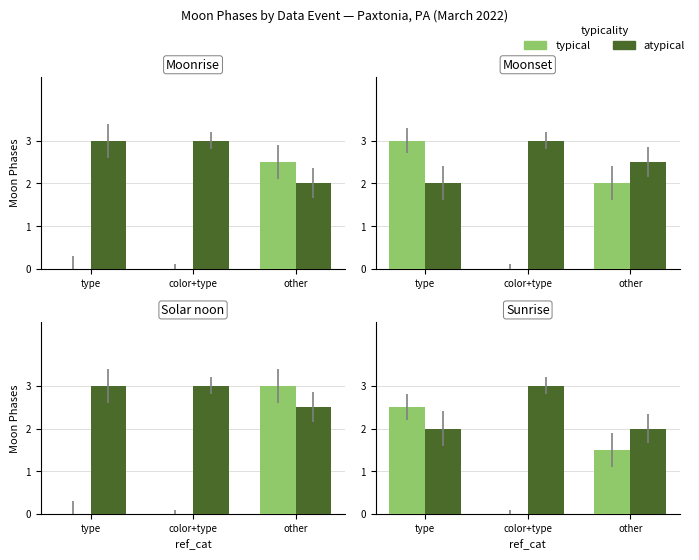

Are the bars grouped side by side (vs. stacked)?

Yes